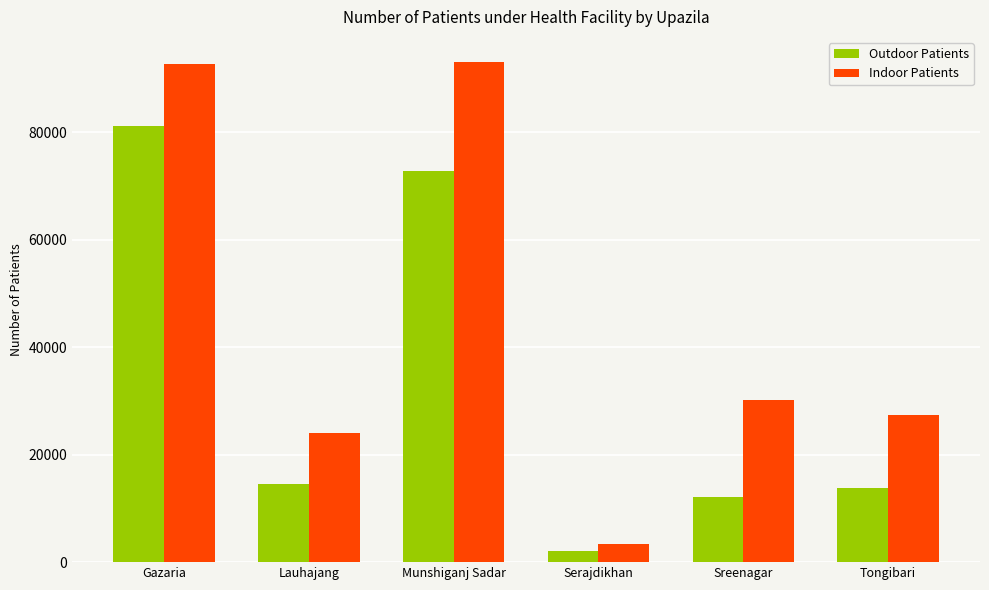

What is the approximate value of Outdoor Patients at Munshiganj Sadar, to the nearest 50?

72850